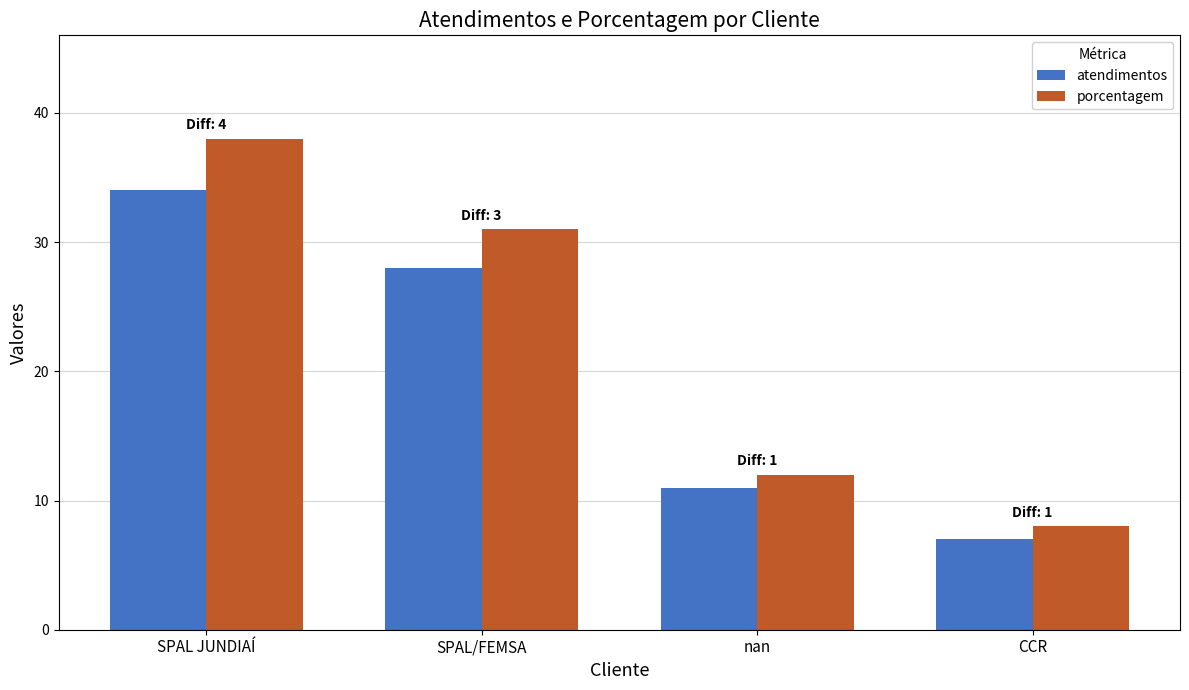

Which series changed the most between SPAL JUNDIAÍ and nan?

porcentagem